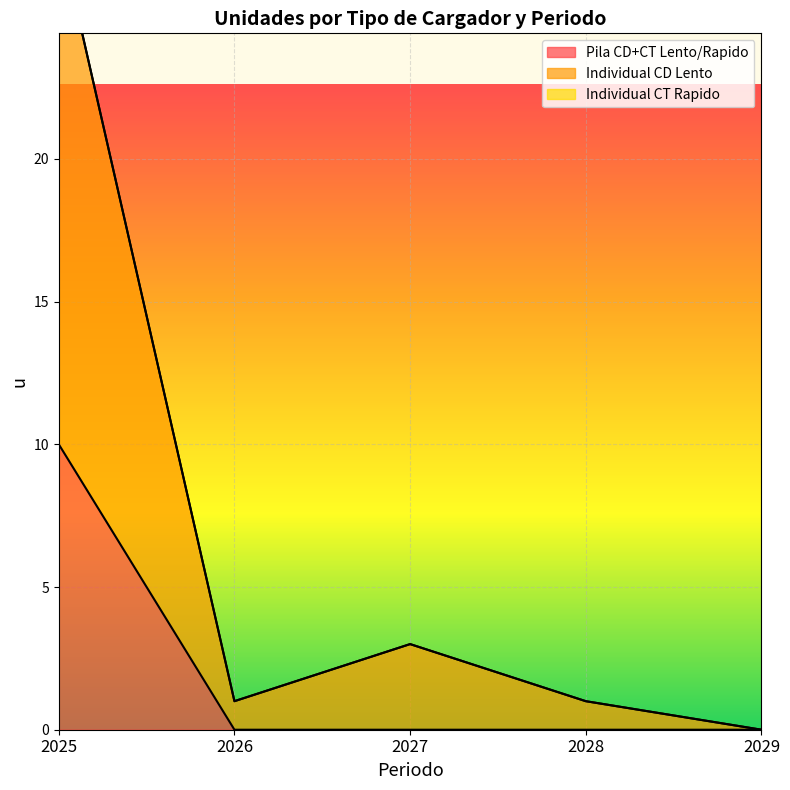

What is the total value across all series at 2026?

1